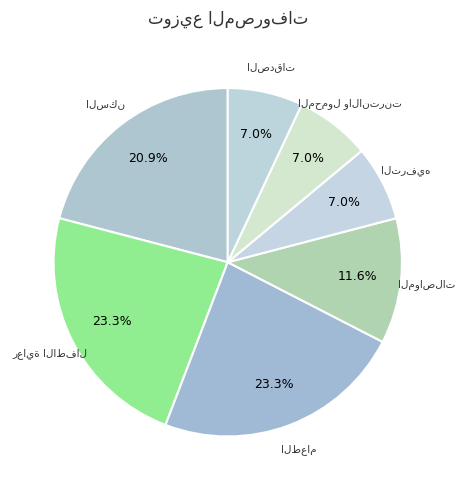

Does any single category account for the majority?

No